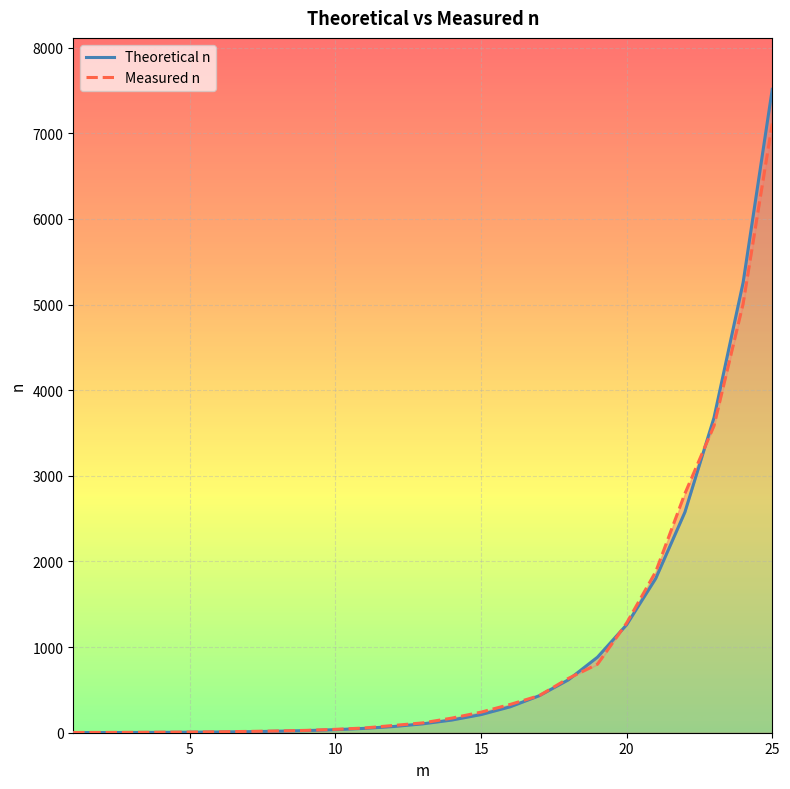

What is the maximum value for Measured n?

7113.2